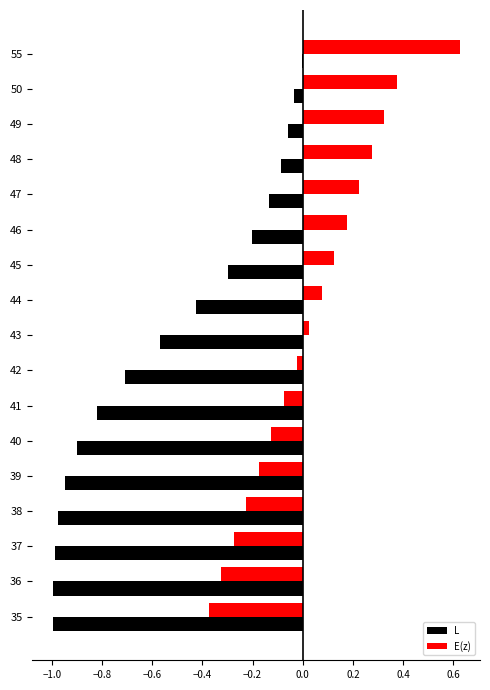

At which label does E(z) reach its peak?

55